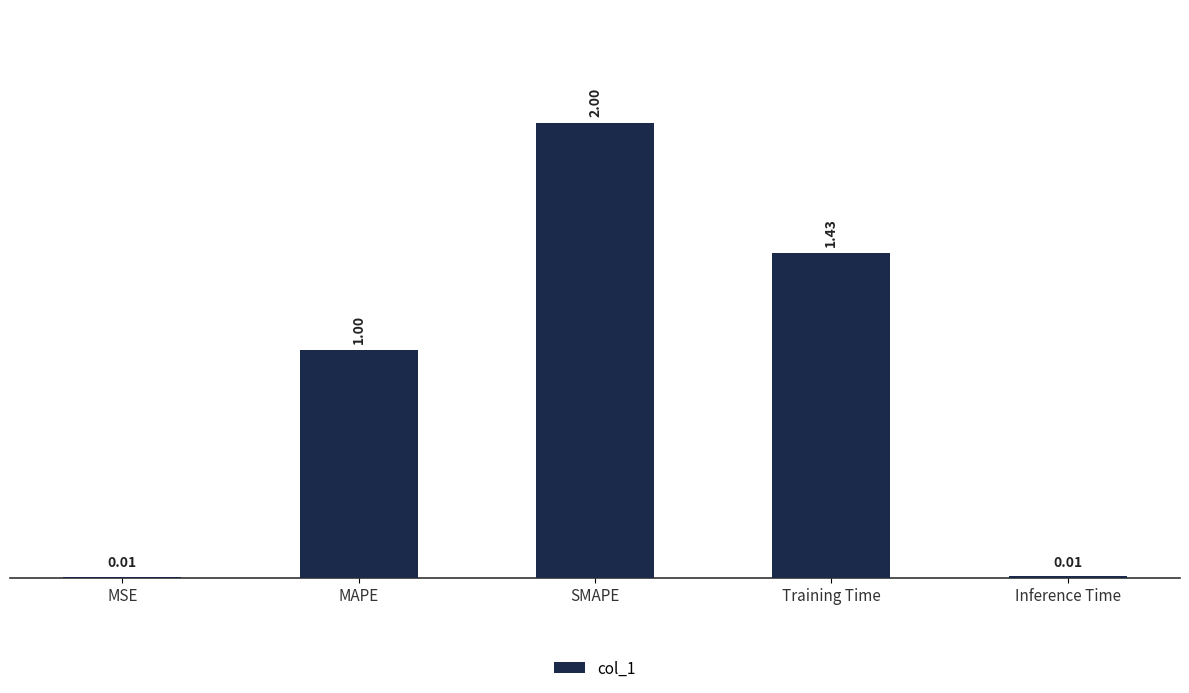

What is the difference between the values at SMAPE and Inference Time?

2.0